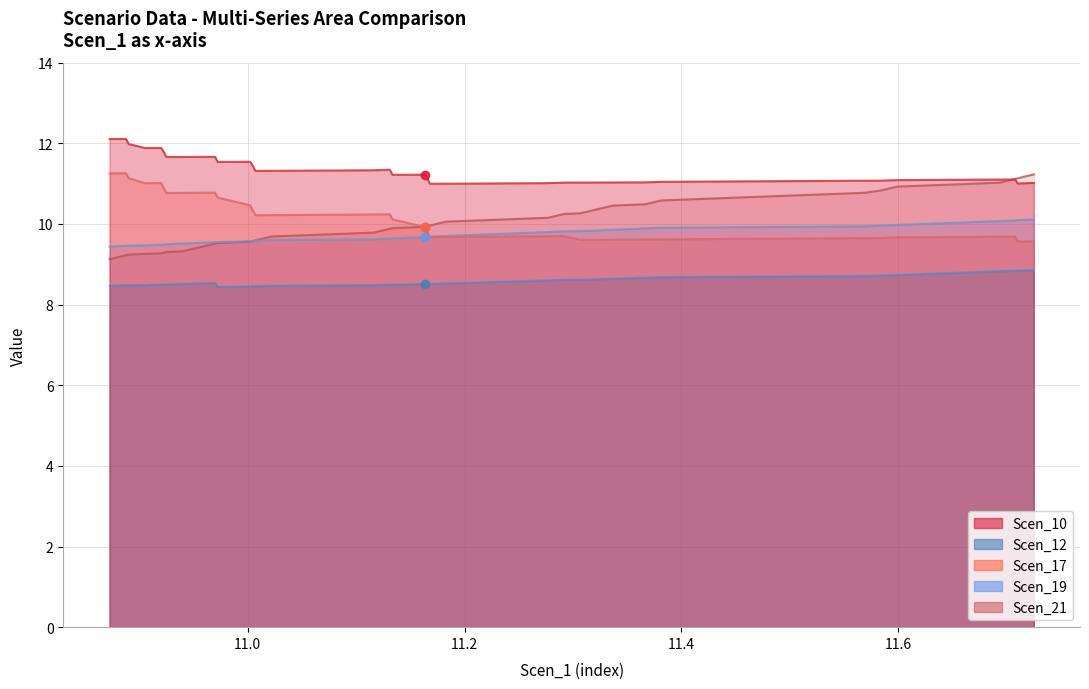

What value does the Scen_17 series have at 11.168014596948685?

9.7